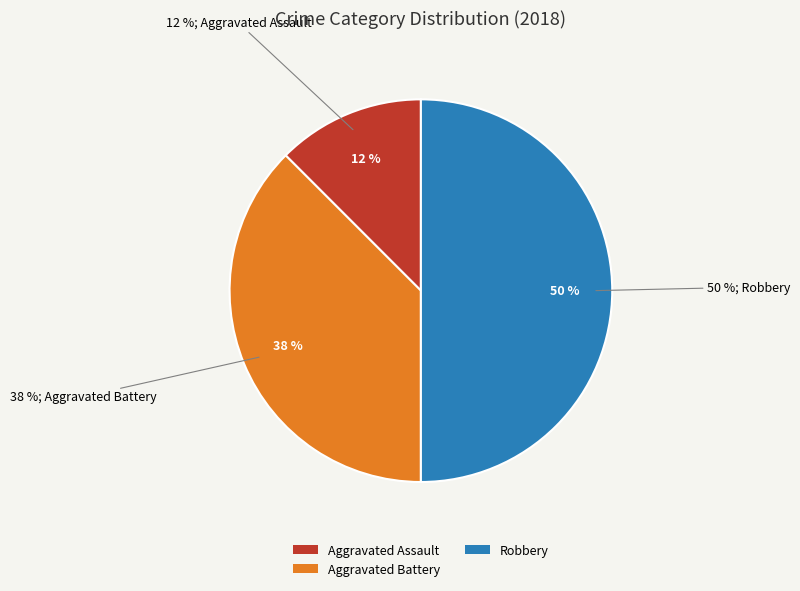

True or false: Aggravated Assault accounts for 5% of the total.

False